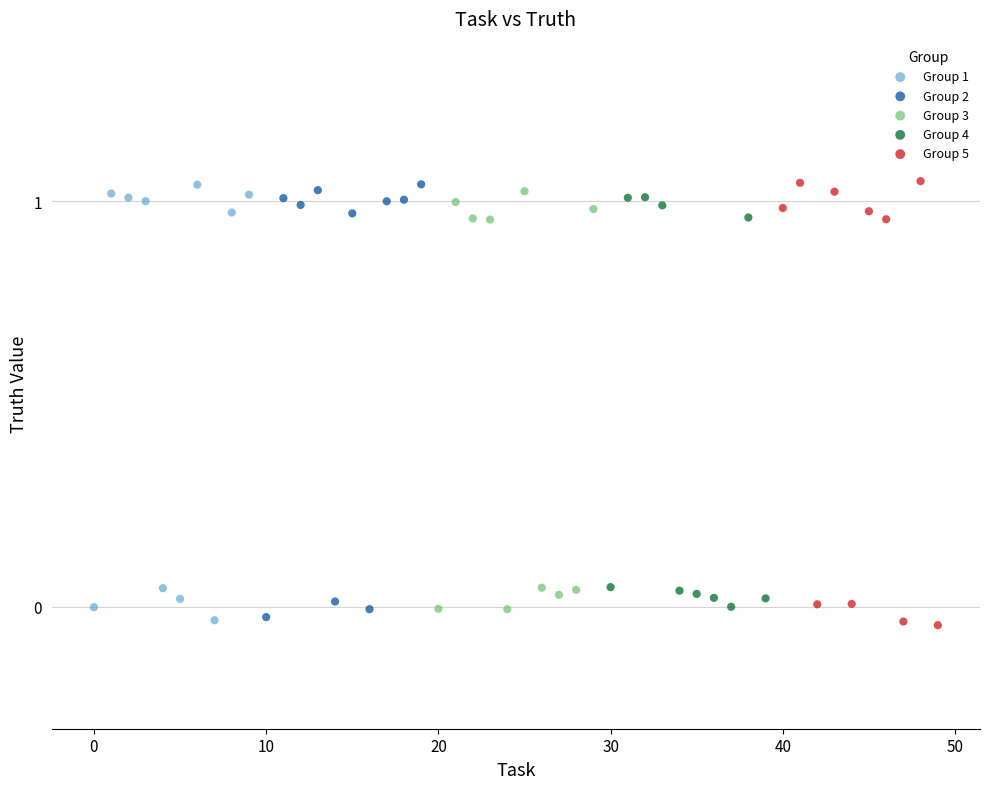

What are all the series names shown in the legend?

Group 1, Group 2, Group 3, Group 4, Group 5